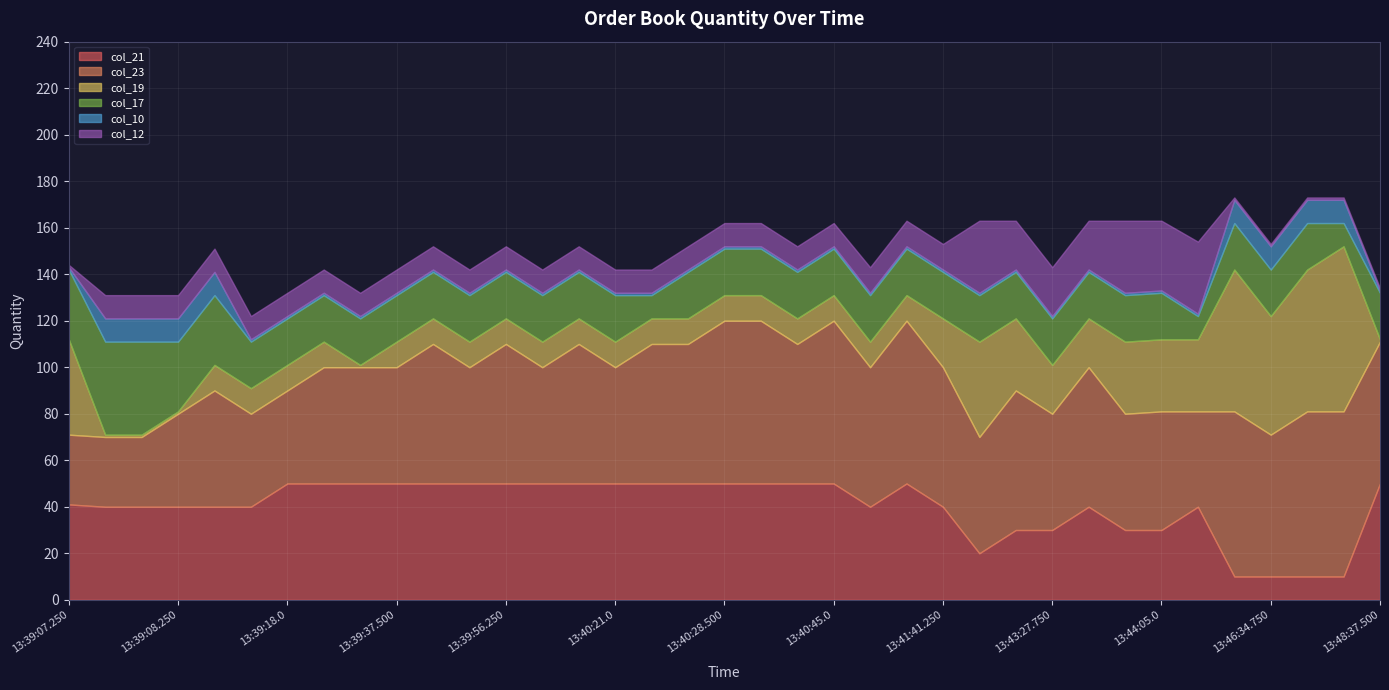

What is the difference between the maximum and minimum values in the col_19 series?

70